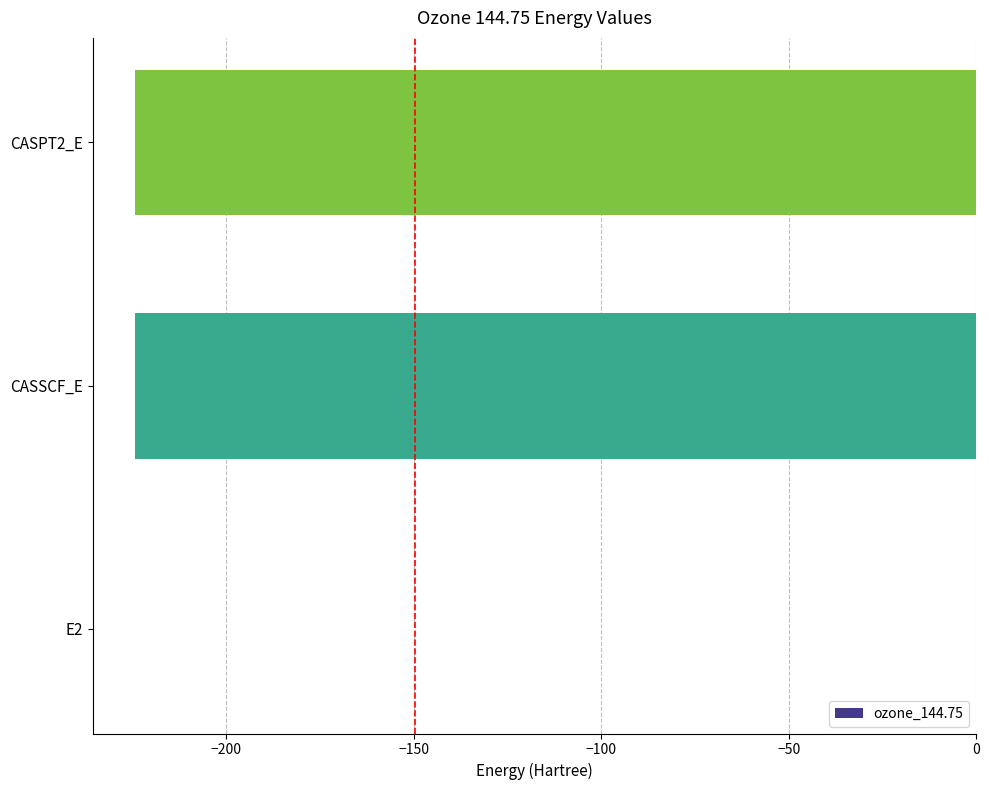

What is the sum of all values?

-448.9